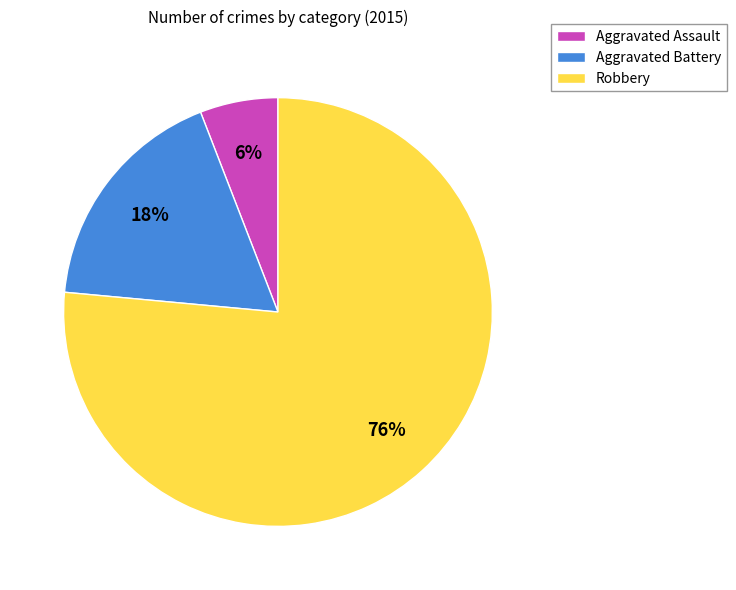

How many segments does this pie chart have?

3